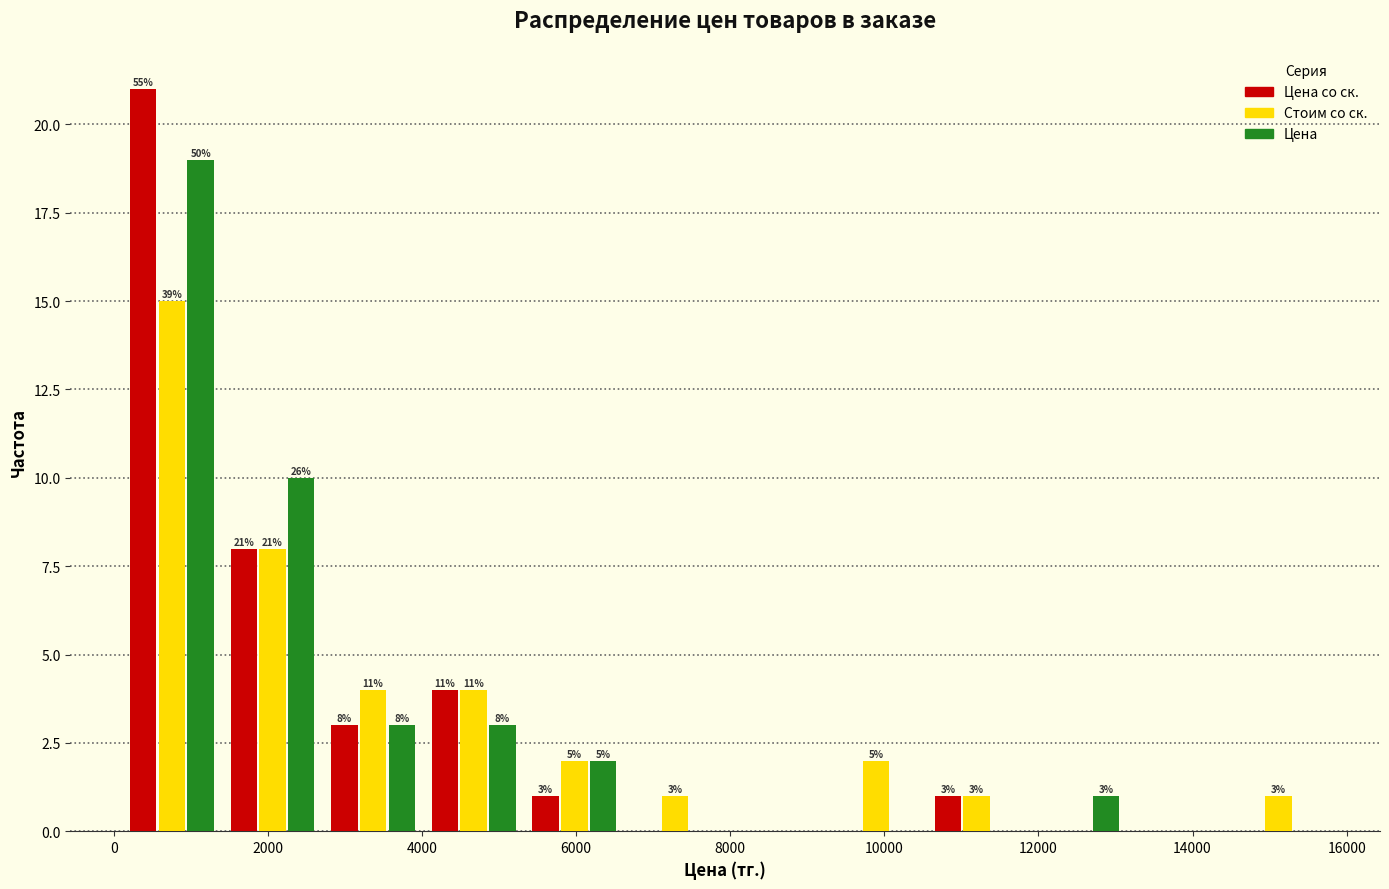

In the Цена series, which range on the x-axis has the tallest bar?

200 to 1400